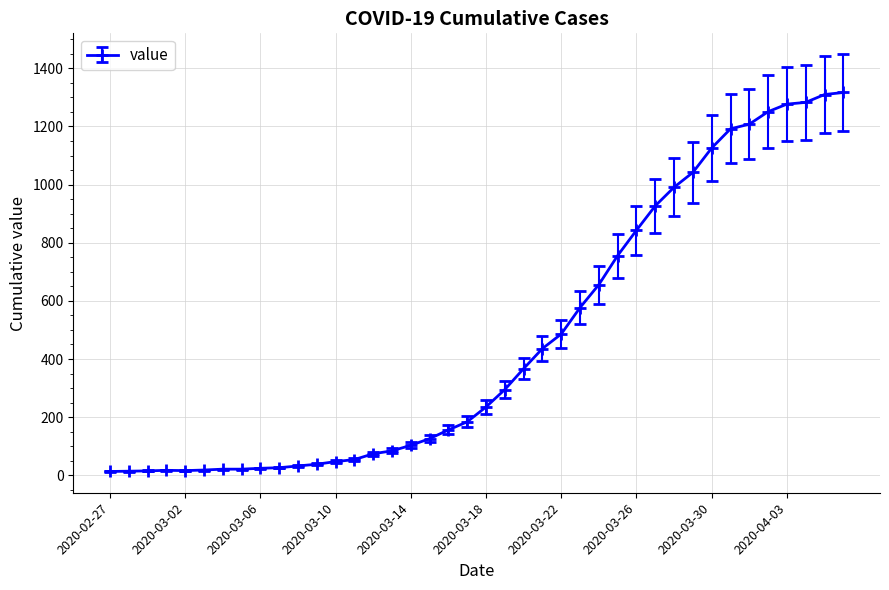

What is the difference between the maximum and minimum values?

1304